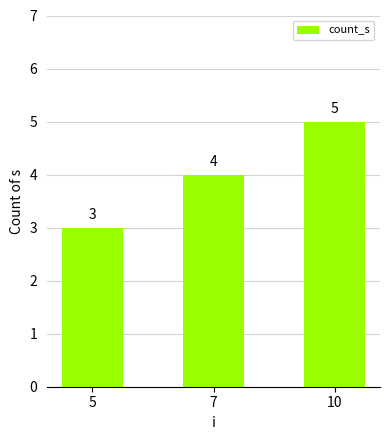

Which label corresponds to the smallest value in the chart?

5